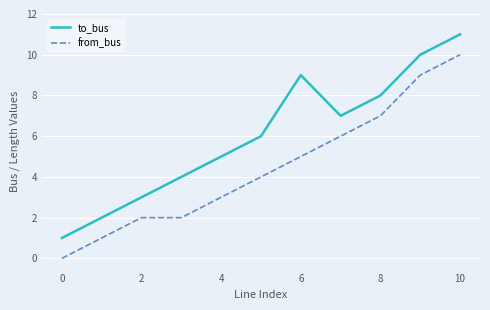

True or false: from_bus and to_bus cross at least once.

False